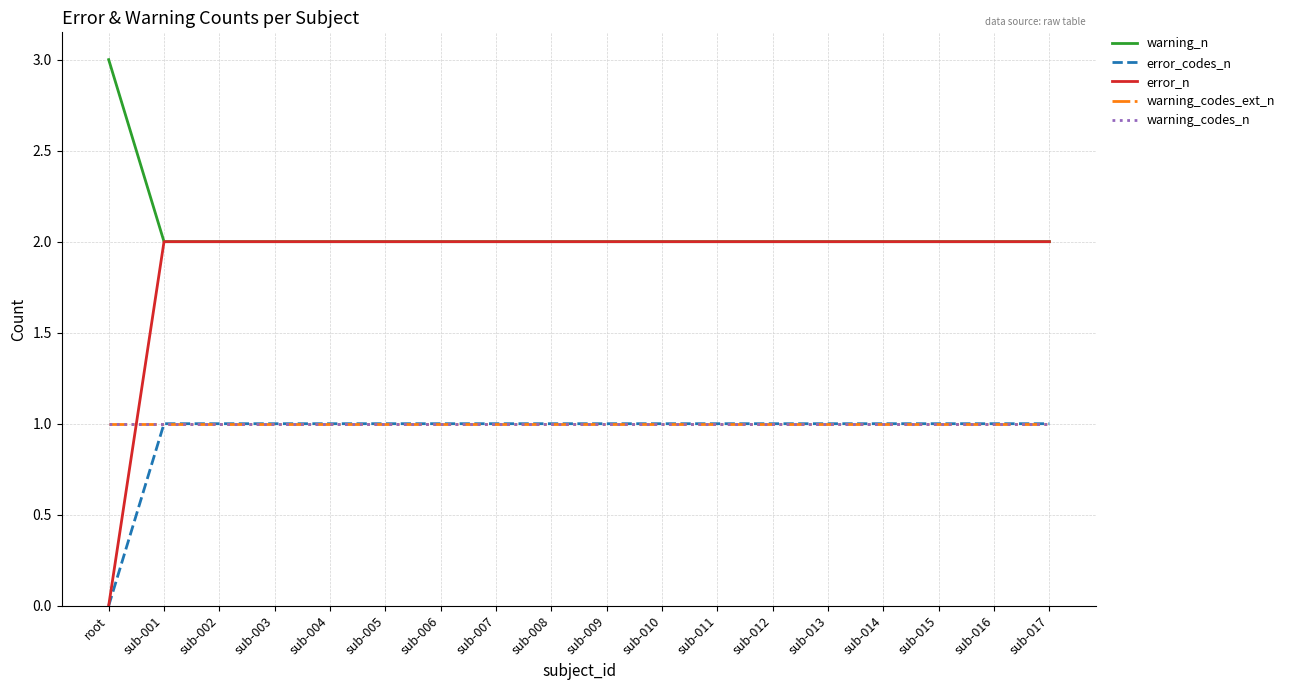

Is this an area chart (filled region under the line)?

No